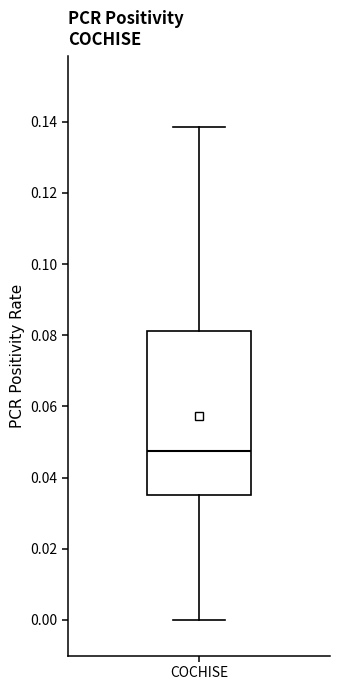

Where is the upper edge of the box for COCHISE on the y-axis? The values are not printed on the chart, so give them approximately, as read against the axis.

0.082